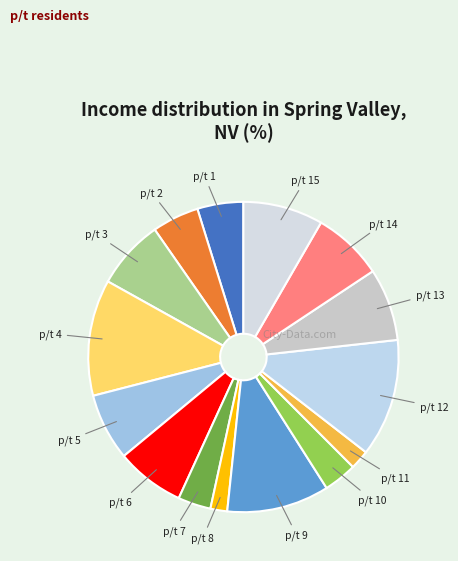

Rank the categories by value from highest to lowest.

12, 4, 9, 15, 13, 14, 3, 6, 5, 2, 1, 10, 7, 11, 8